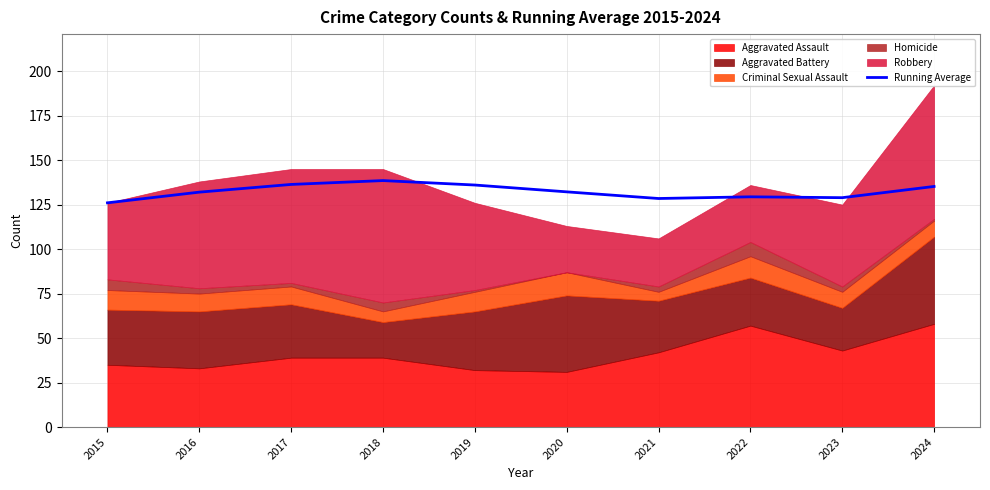

The value at 2021 is 70.6. True or false?

False